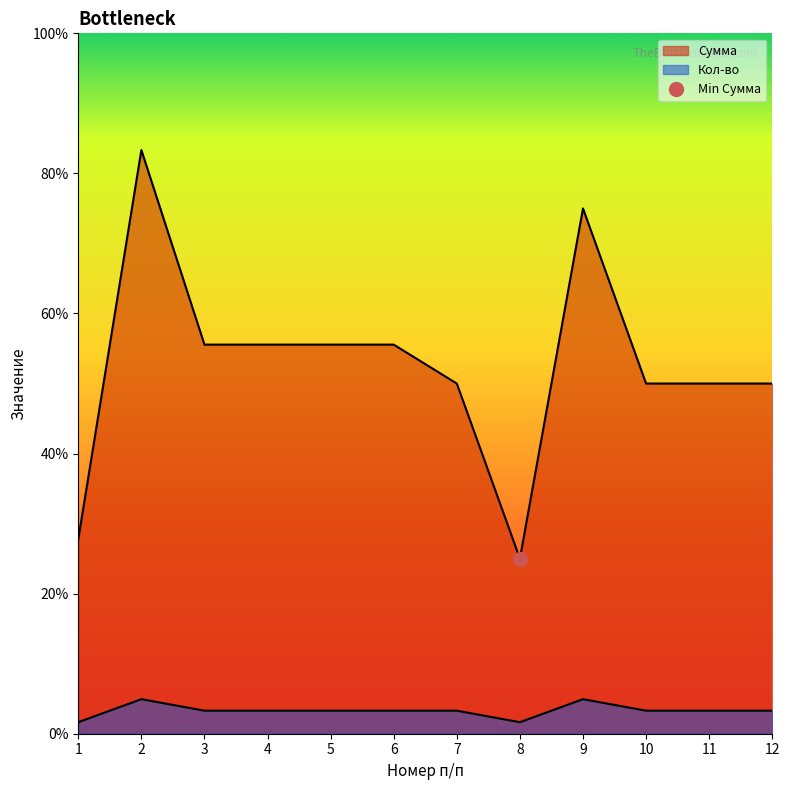

Reading right to left, list all the values displayed in this chart.

Кол-во: 12=2.0	11=2.0	10=2.0	9=3.0	8=1.0	7=2.0	6=2.0	5=2.0	4=2.0	3=2.0	2=3.0	1=1.0
Сумма: 12=30.4	11=30.4	10=30.4	9=45.6	8=15.2	7=30.4	6=33.8	5=33.8	4=33.8	3=33.8	2=50.7	1=16.9